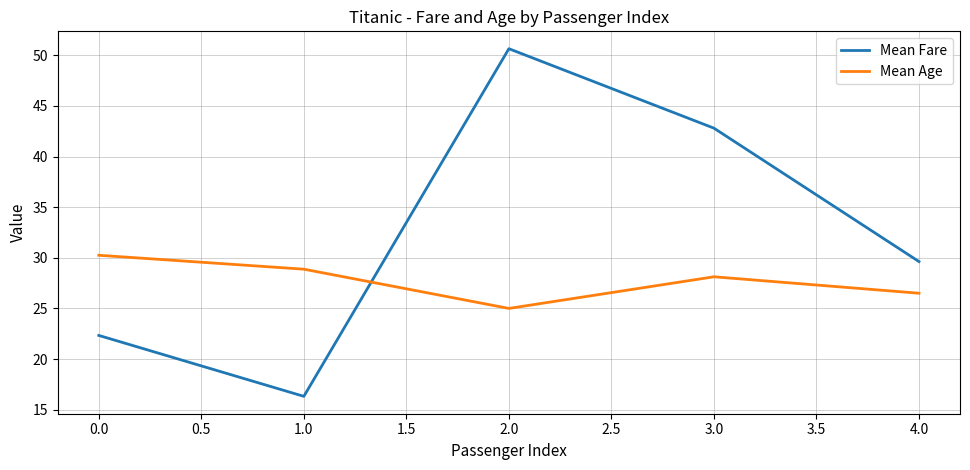

At which category is the sum across all series the highest?

2.0